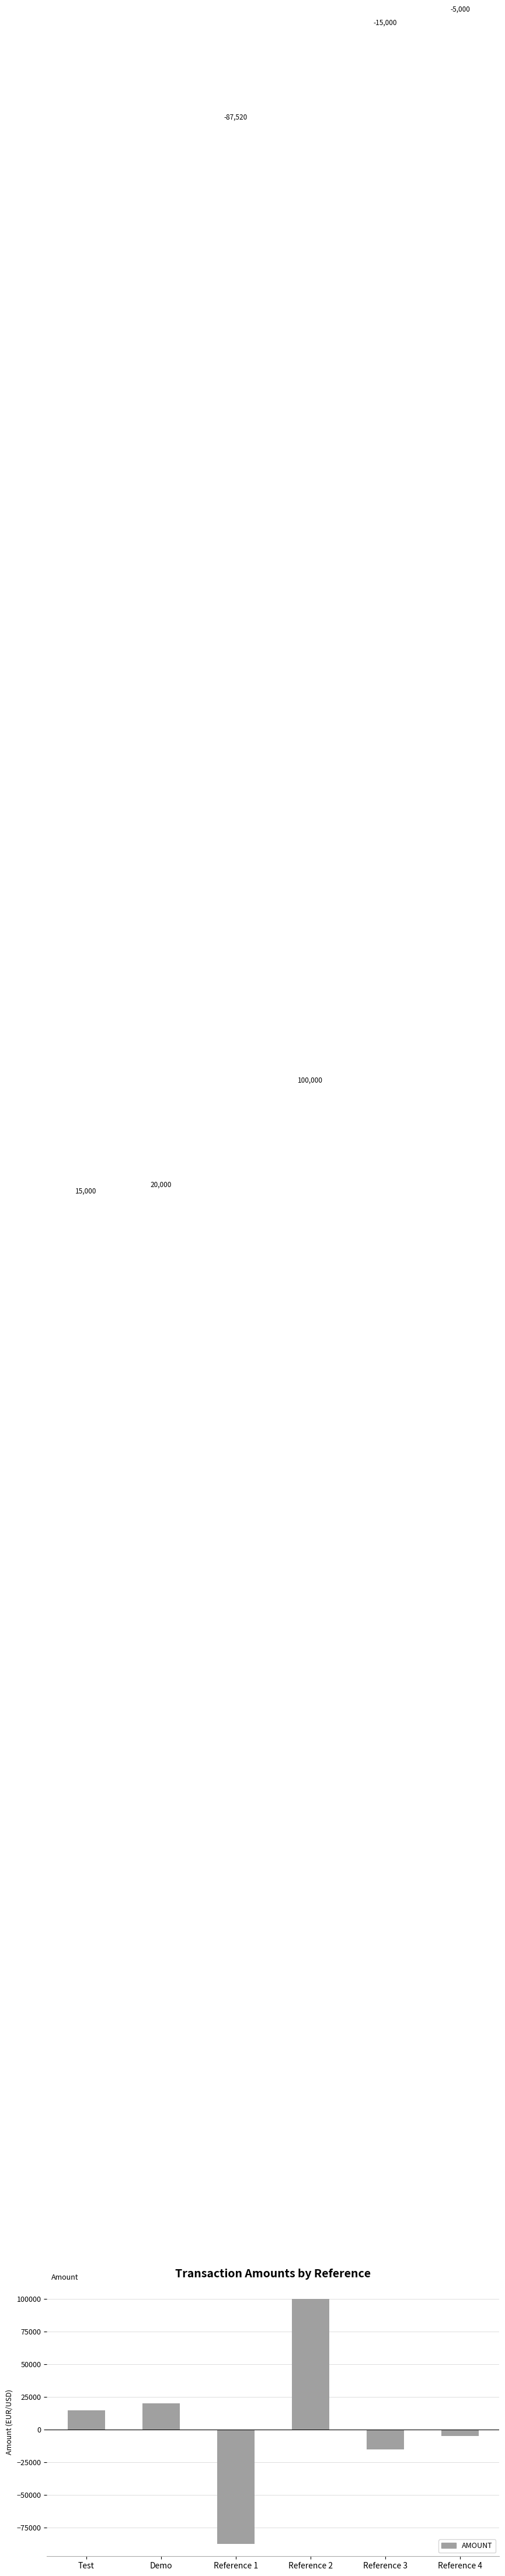

What is the difference between the maximum and minimum values?

187520